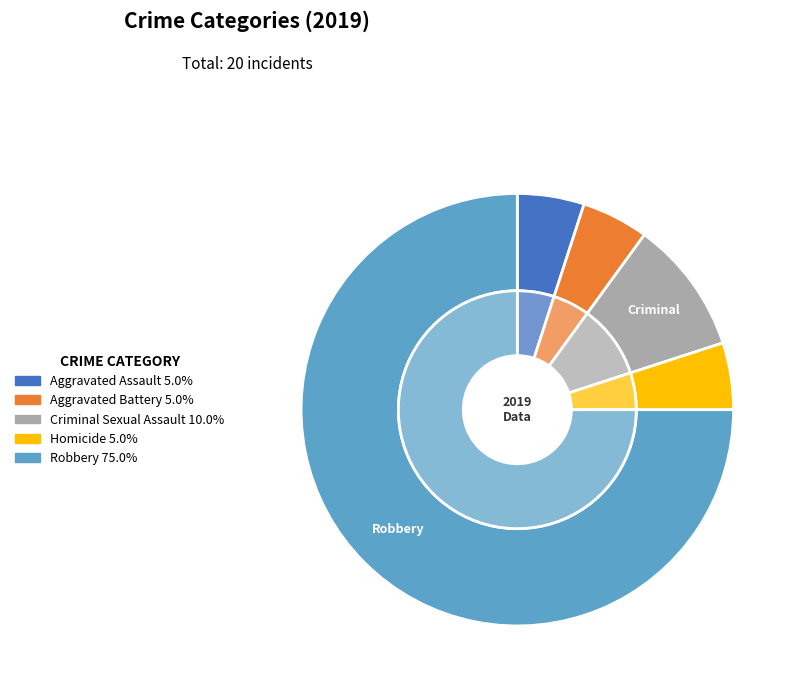

What is the smallest slice in the pie chart?

Aggravated Assault